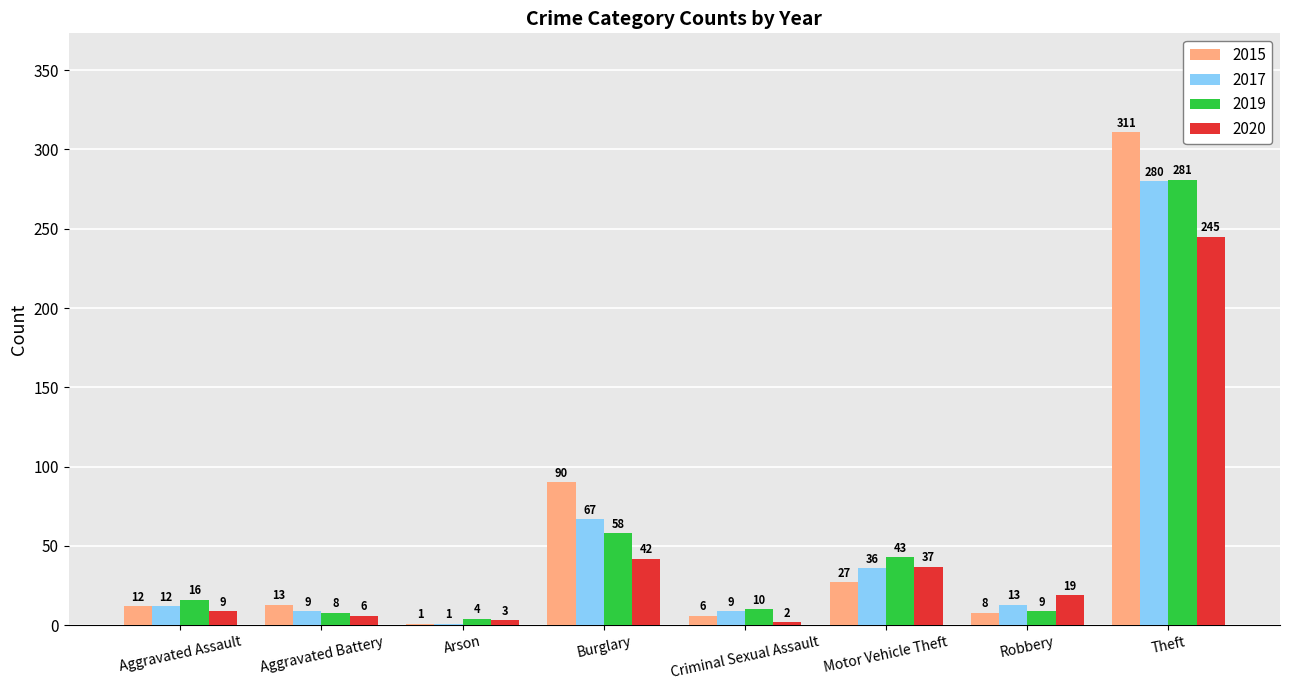

What is the maximum value shown in the chart?

311